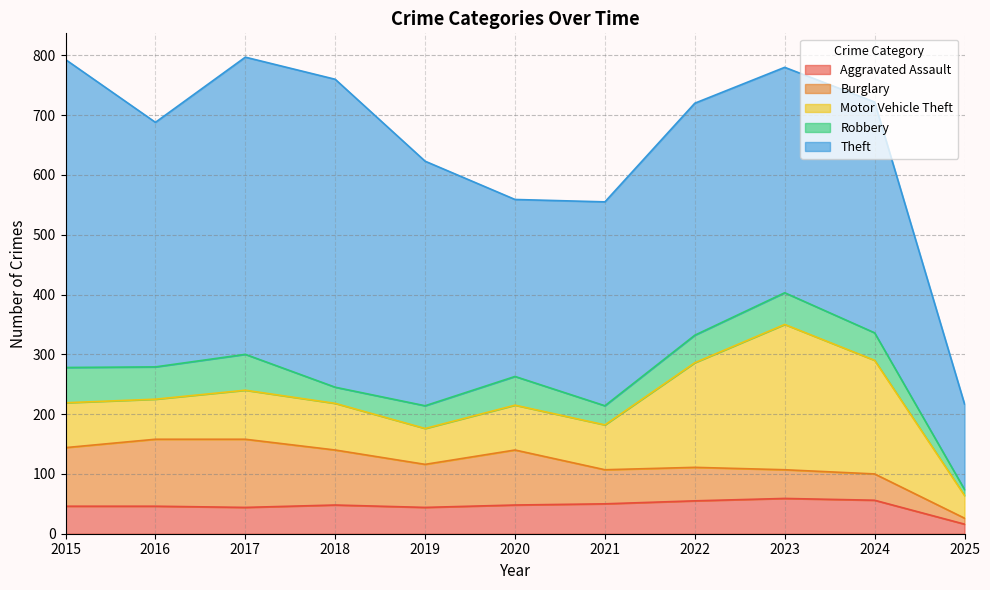

At which label does Motor Vehicle Theft first exceed 75?

2017